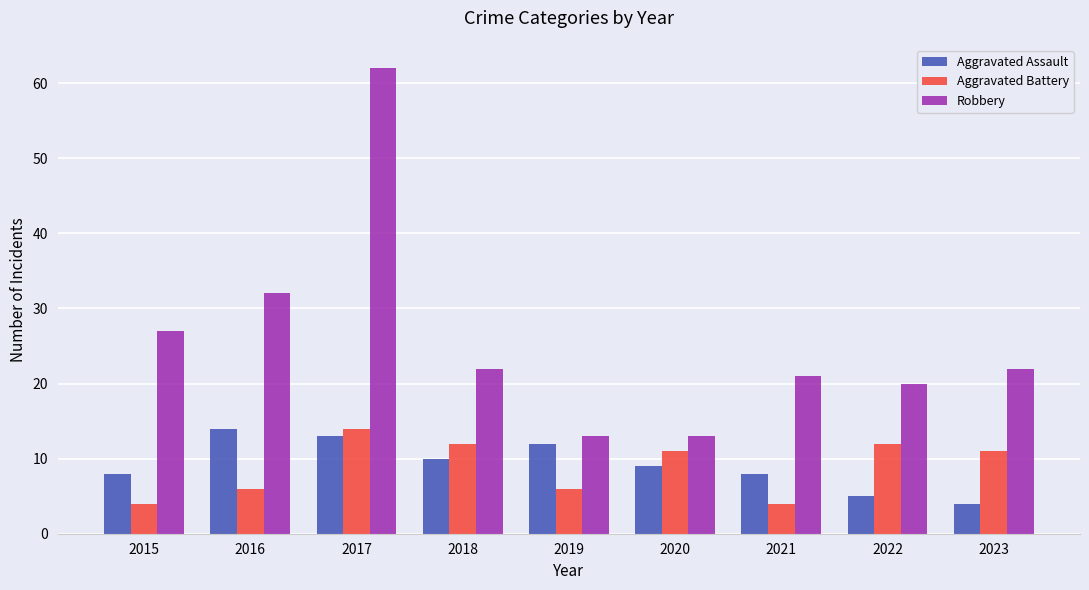

At which label does Robbery first exceed 22?

2015